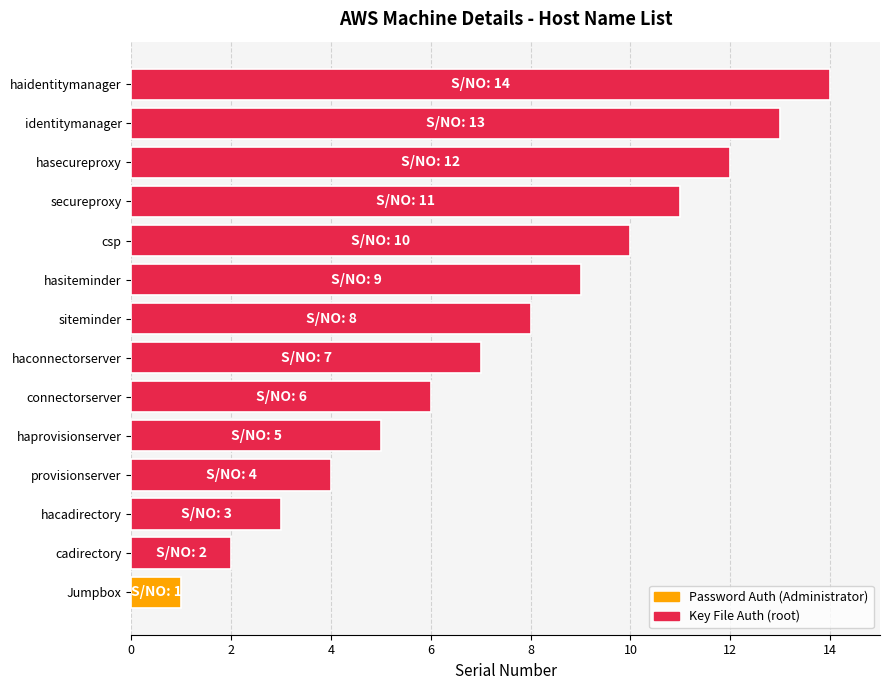

What is the average value?

8